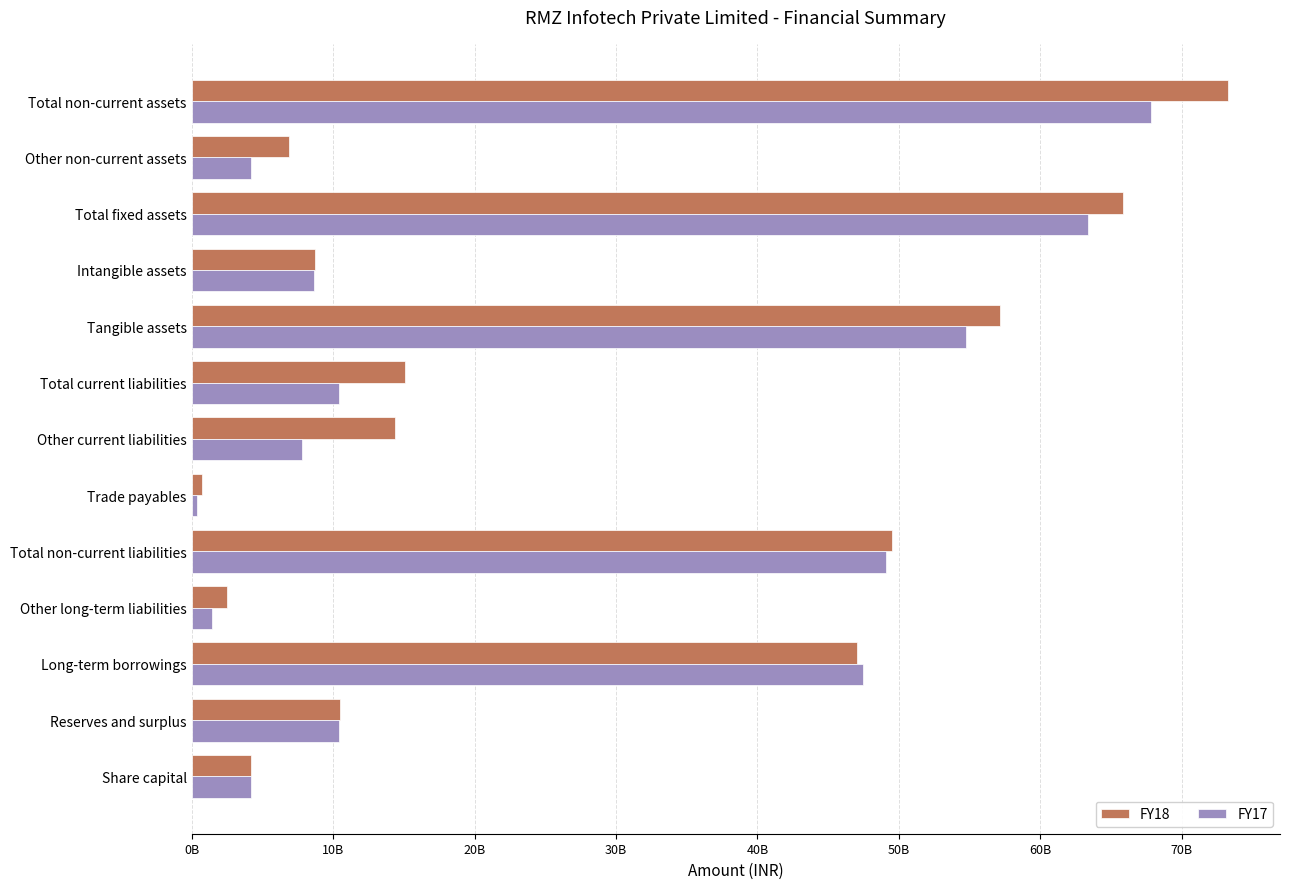

What are all the series names shown in the legend?

FY18, FY17